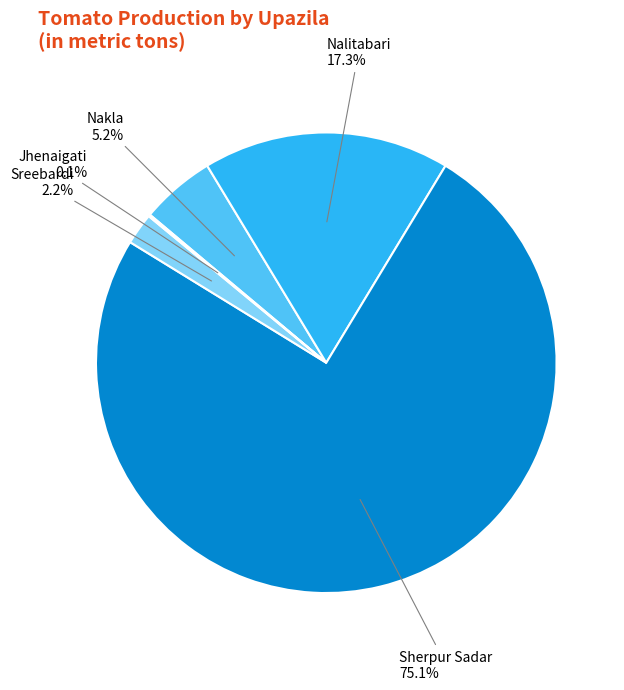

Is there any slice that represents more than half of the pie?

Yes